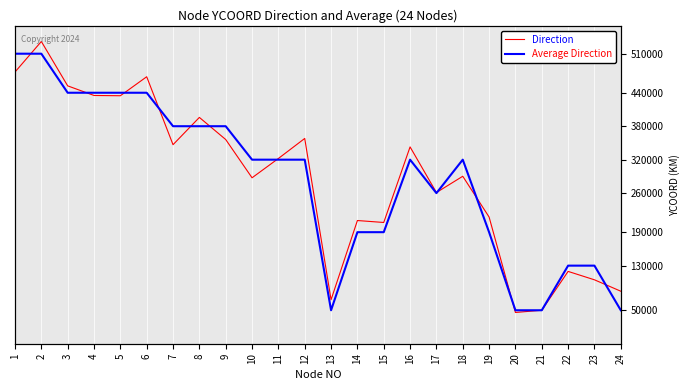

How many values in the Direction series are below 322118?

12